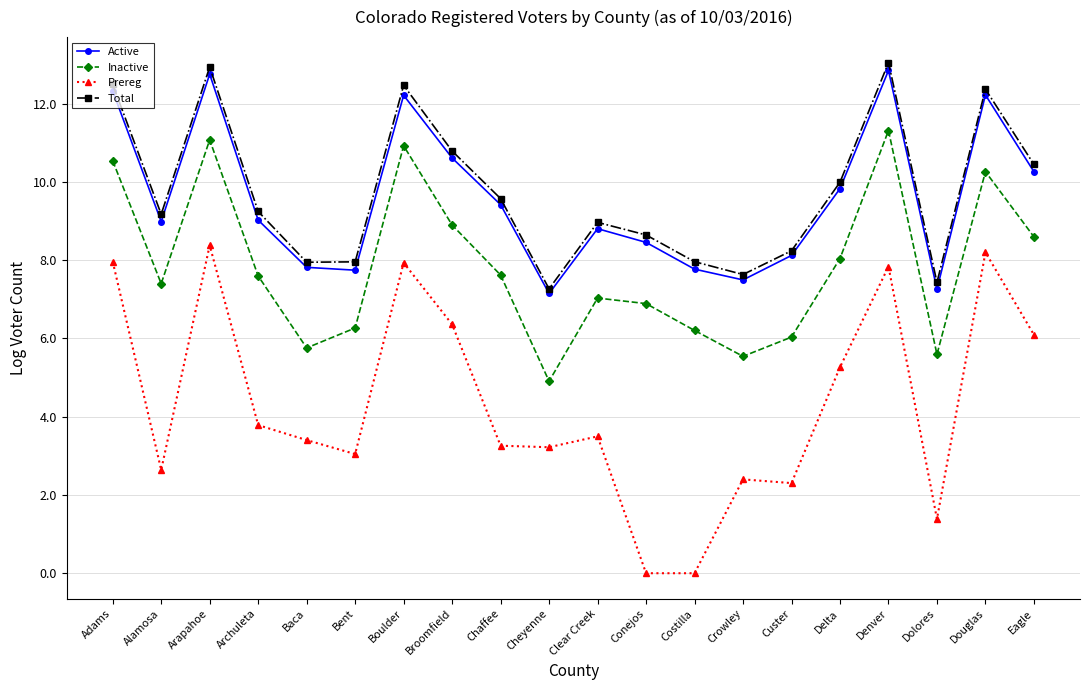

True or false: Total has more than 2 points higher than both neighbors.

True